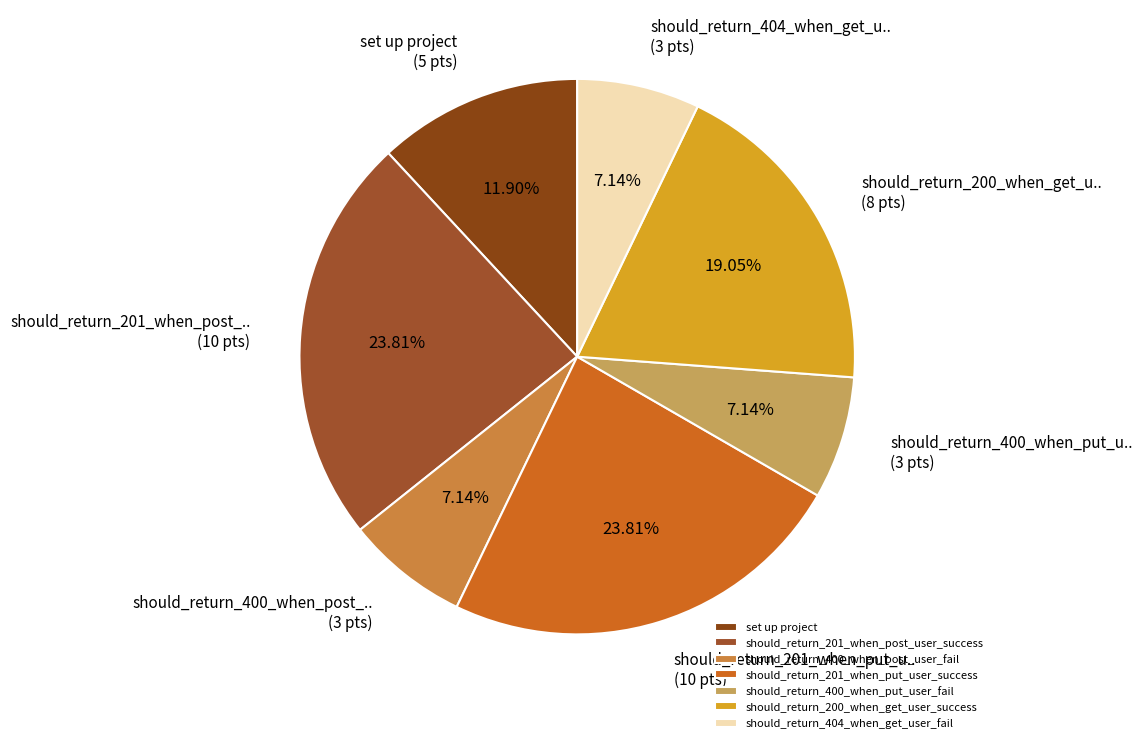

To the nearest percent, what portion does should_return_400_when_put_user_fail represent?

7%